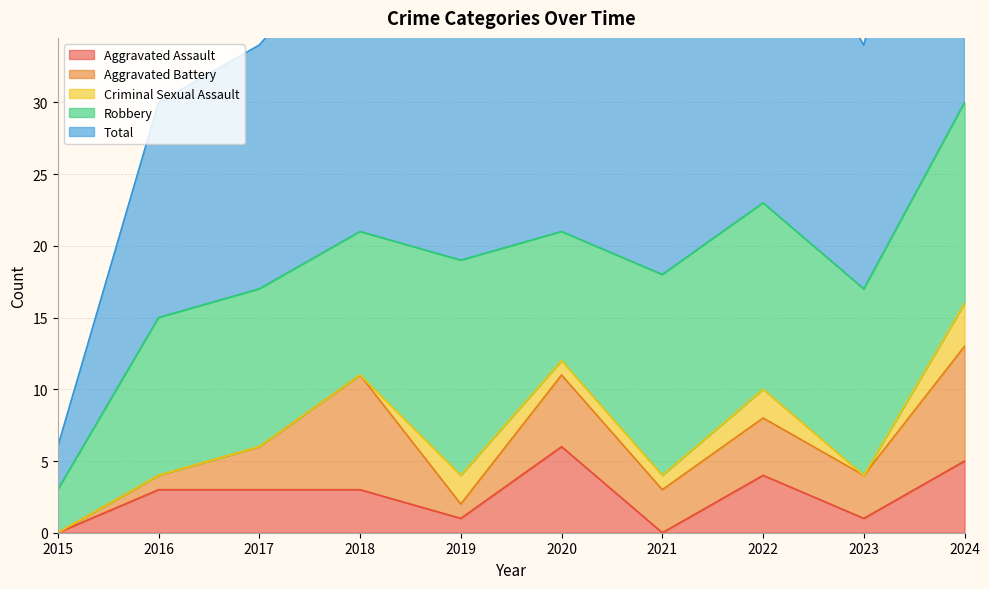

How many categories are shown in the chart?

10